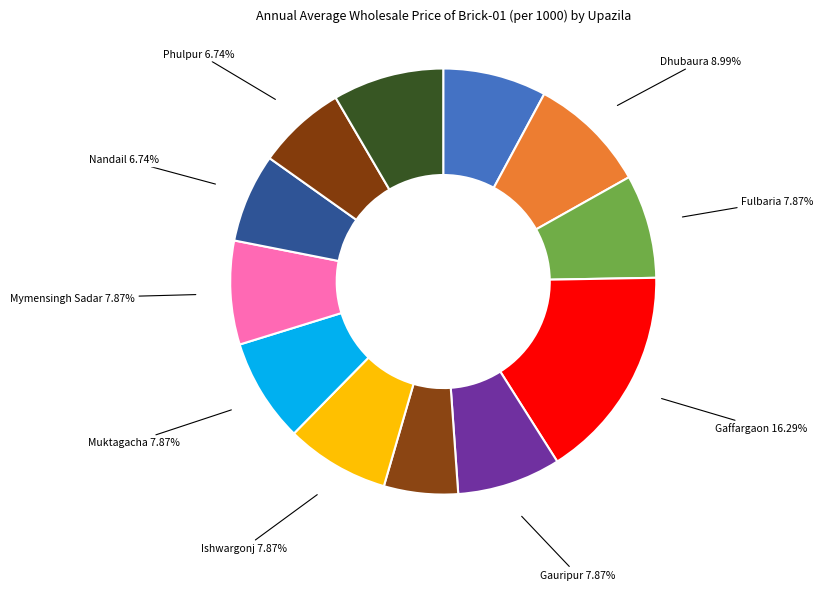

How many segments does this pie chart have?

12